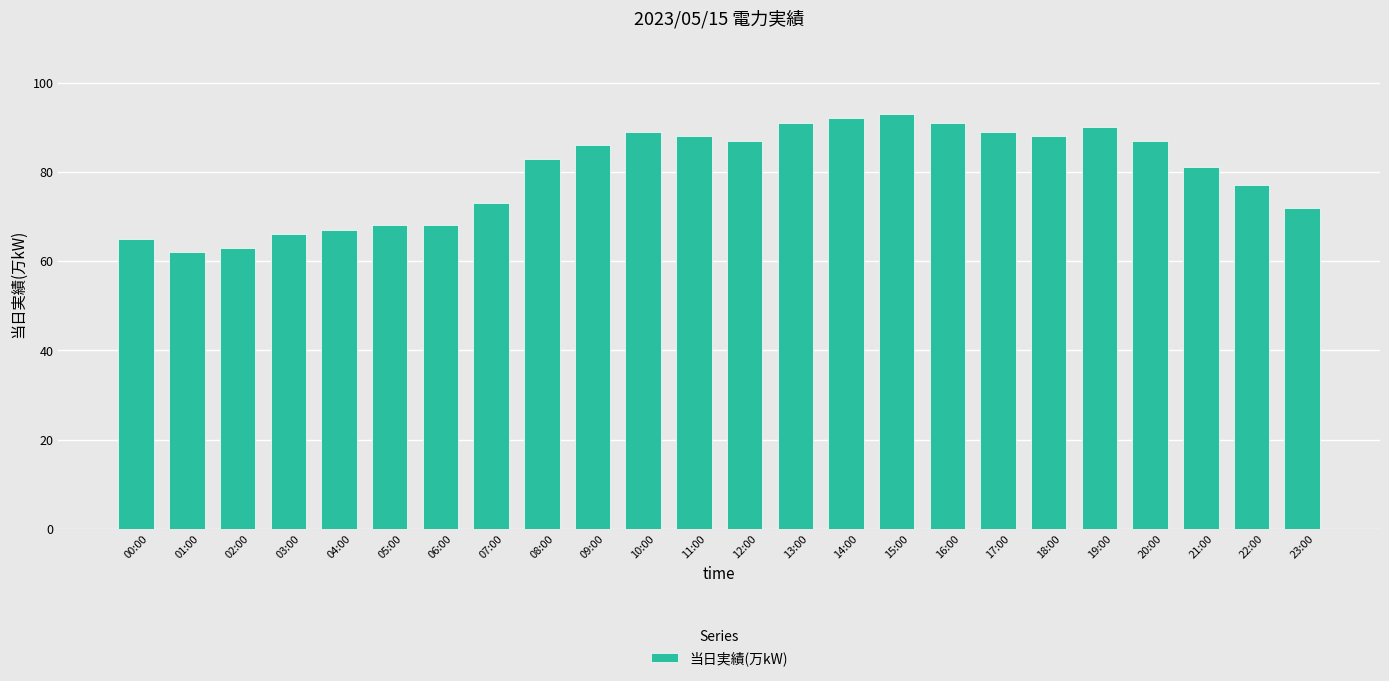

Does the chart contain stacked bars?

No